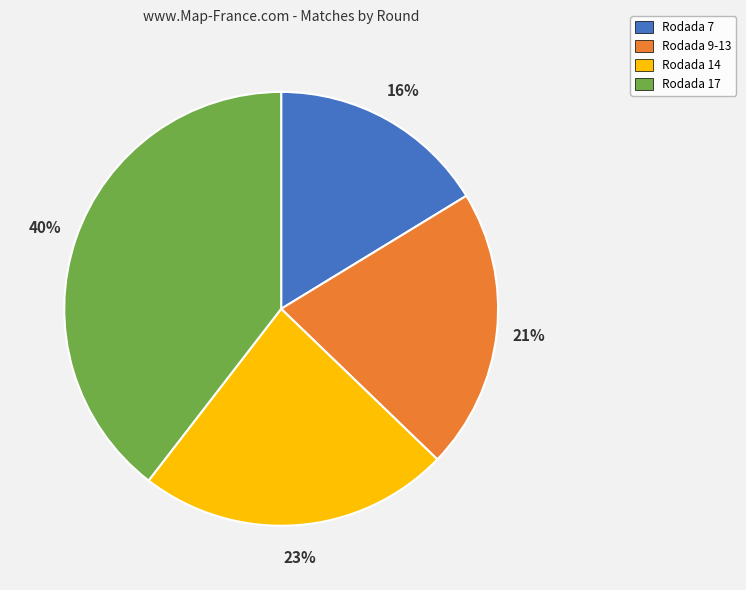

How many segments does this pie chart have?

4